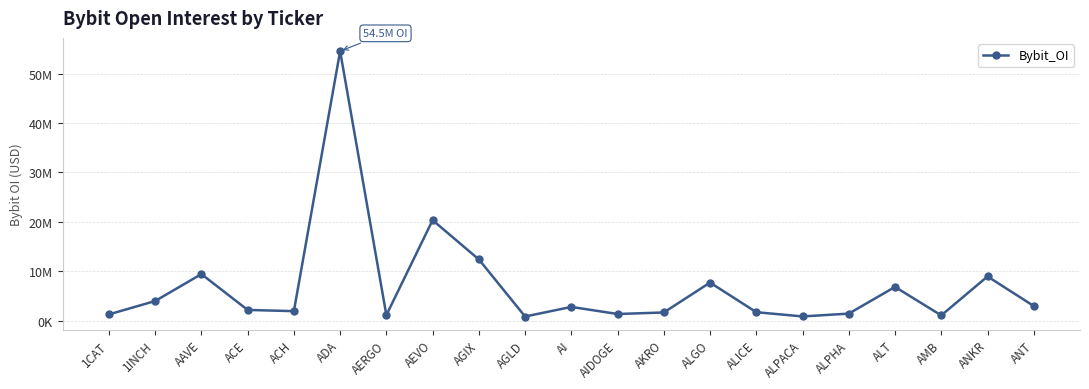

Is this an area chart (filled region under the line)?

No